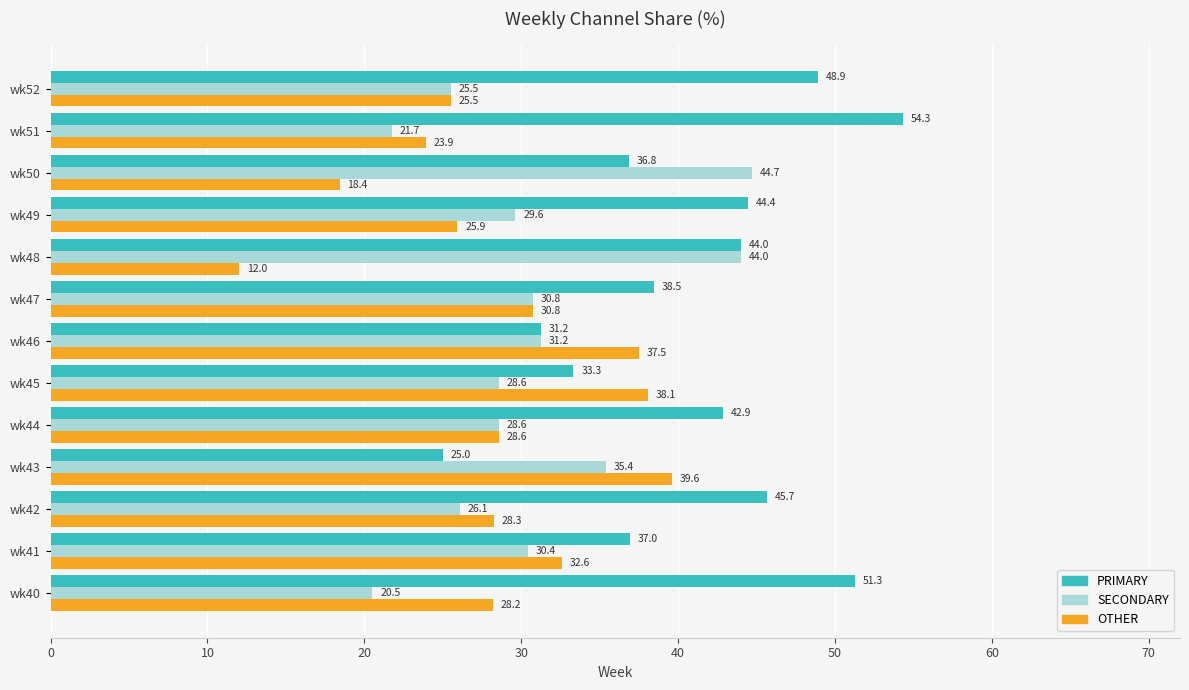

Is it true that SECONDARY equals 35.9 at wk52?

False